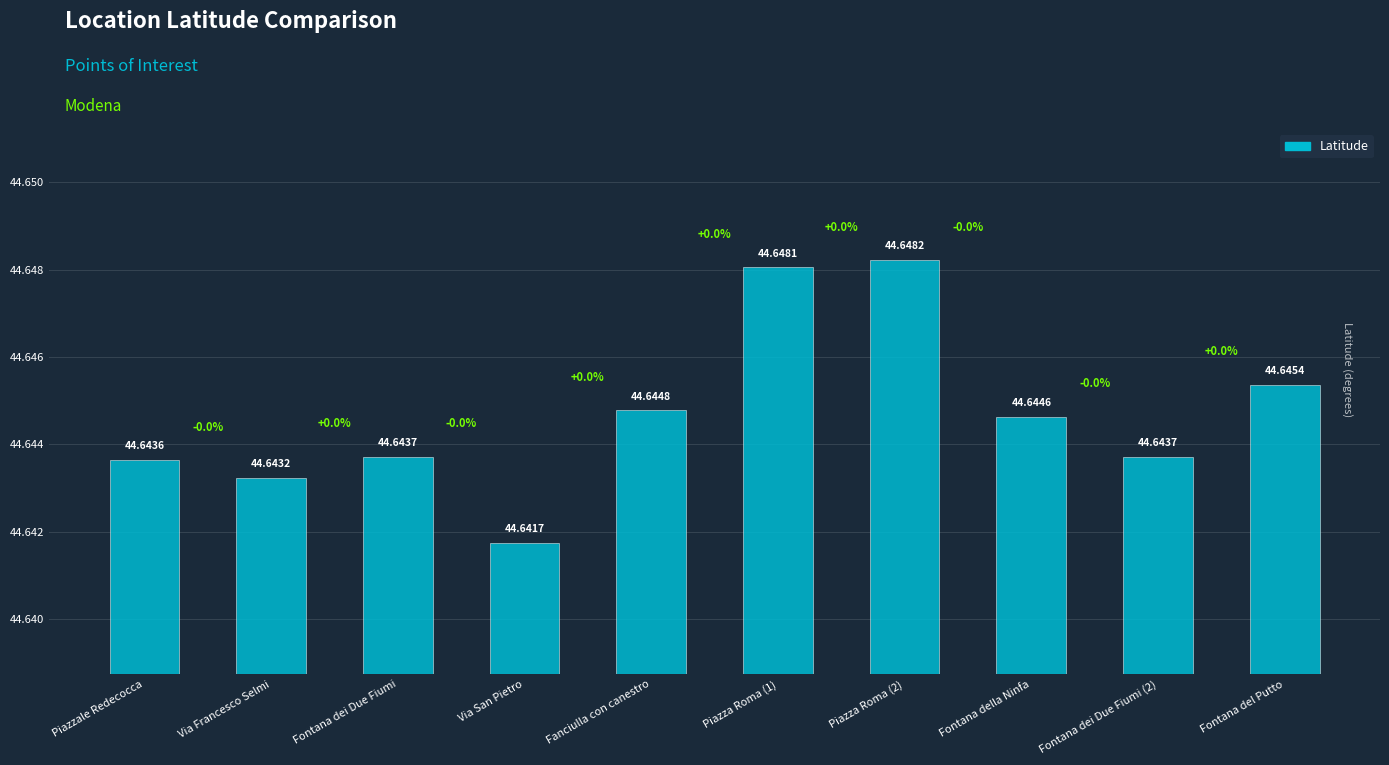

What is the value of the 7th bar from the left?

44.6